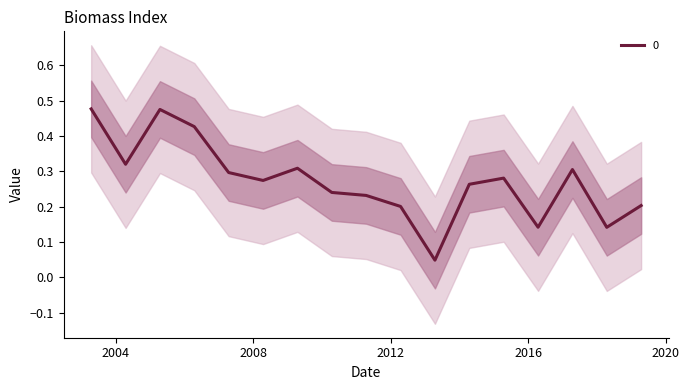

What is the difference between the second highest and second lowest values?

0.3